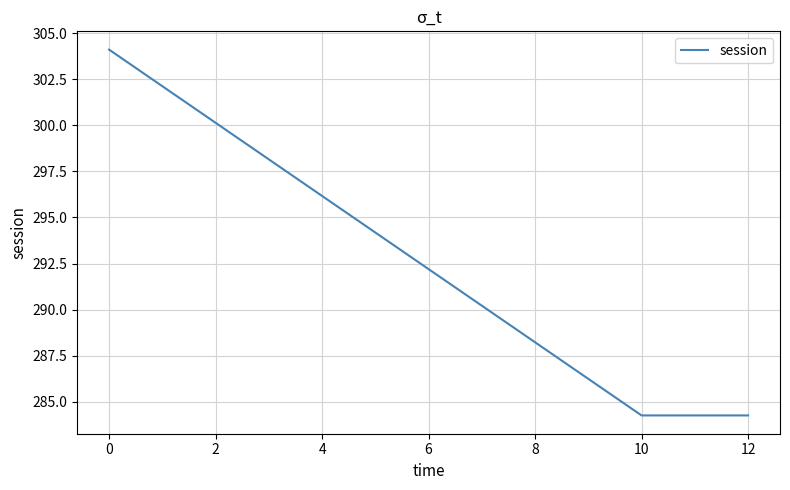

What is the smallest value displayed?

284.3